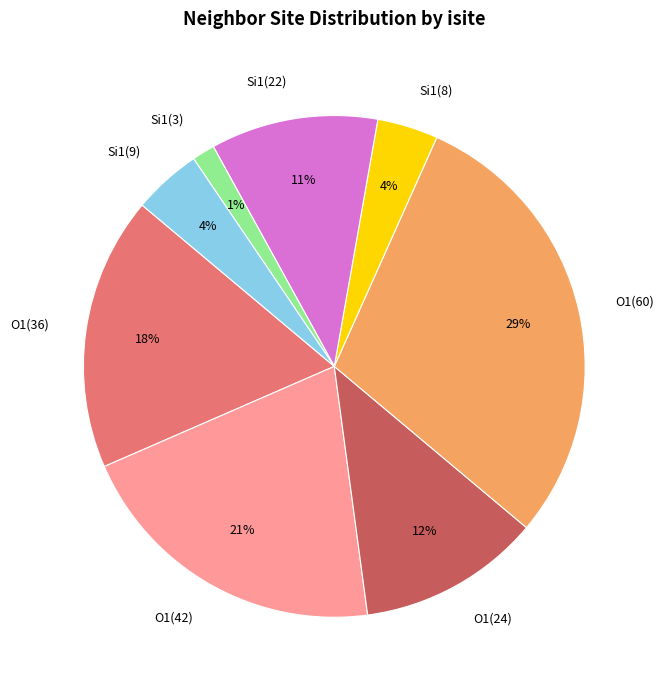

True or false: O1(24) accounts for 23% of the total.

False